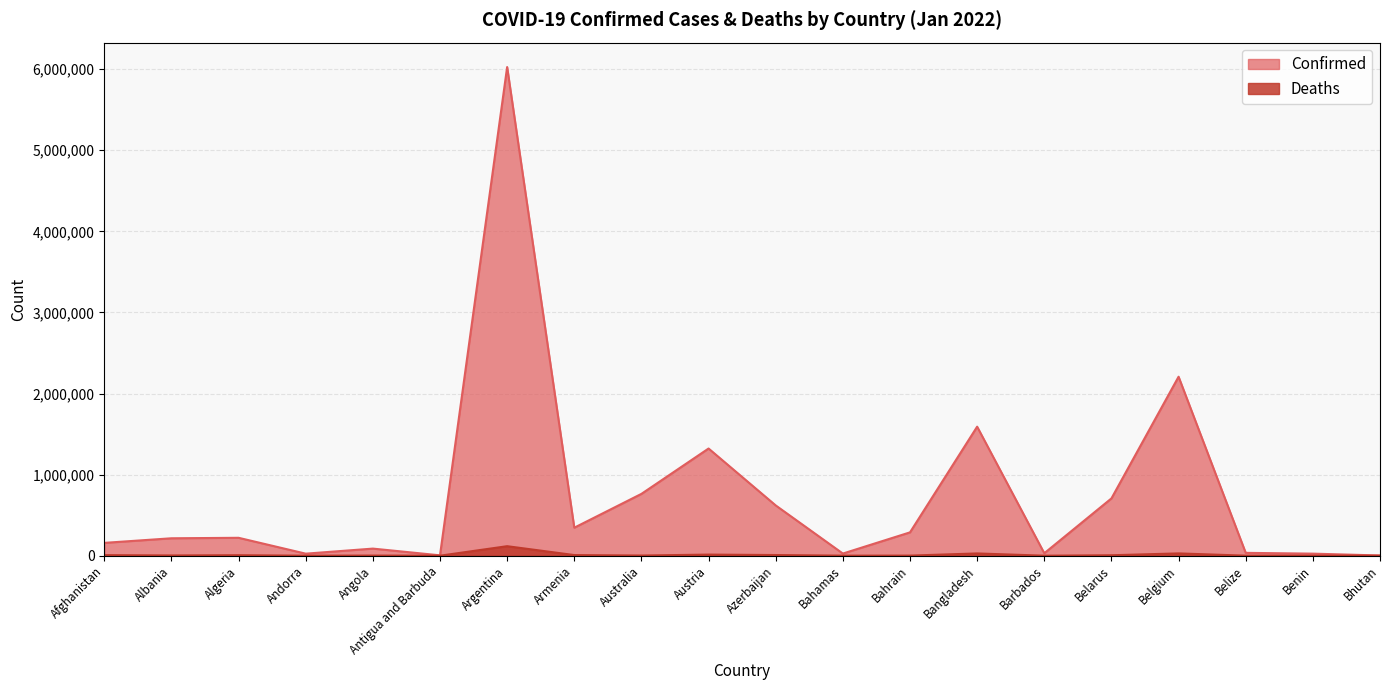

True or false: Confirmed and Deaths cross at least once.

False